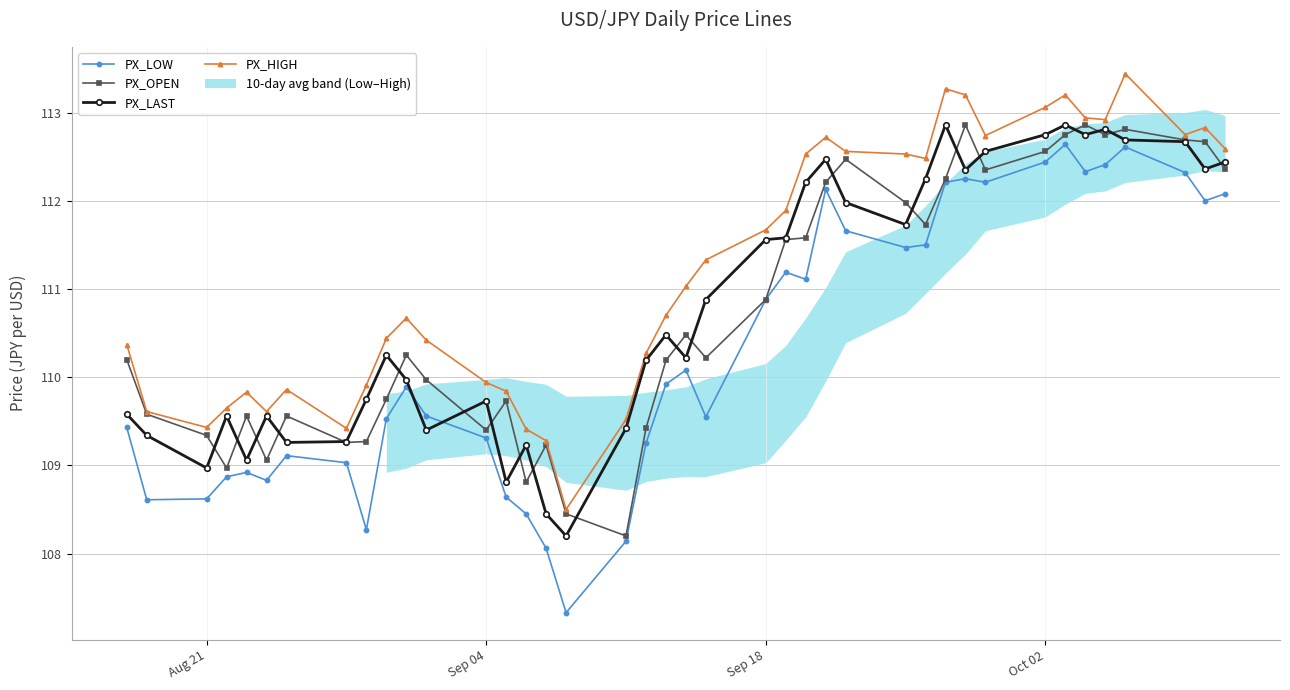

What is the minimum value for PX_LAST?

108.2